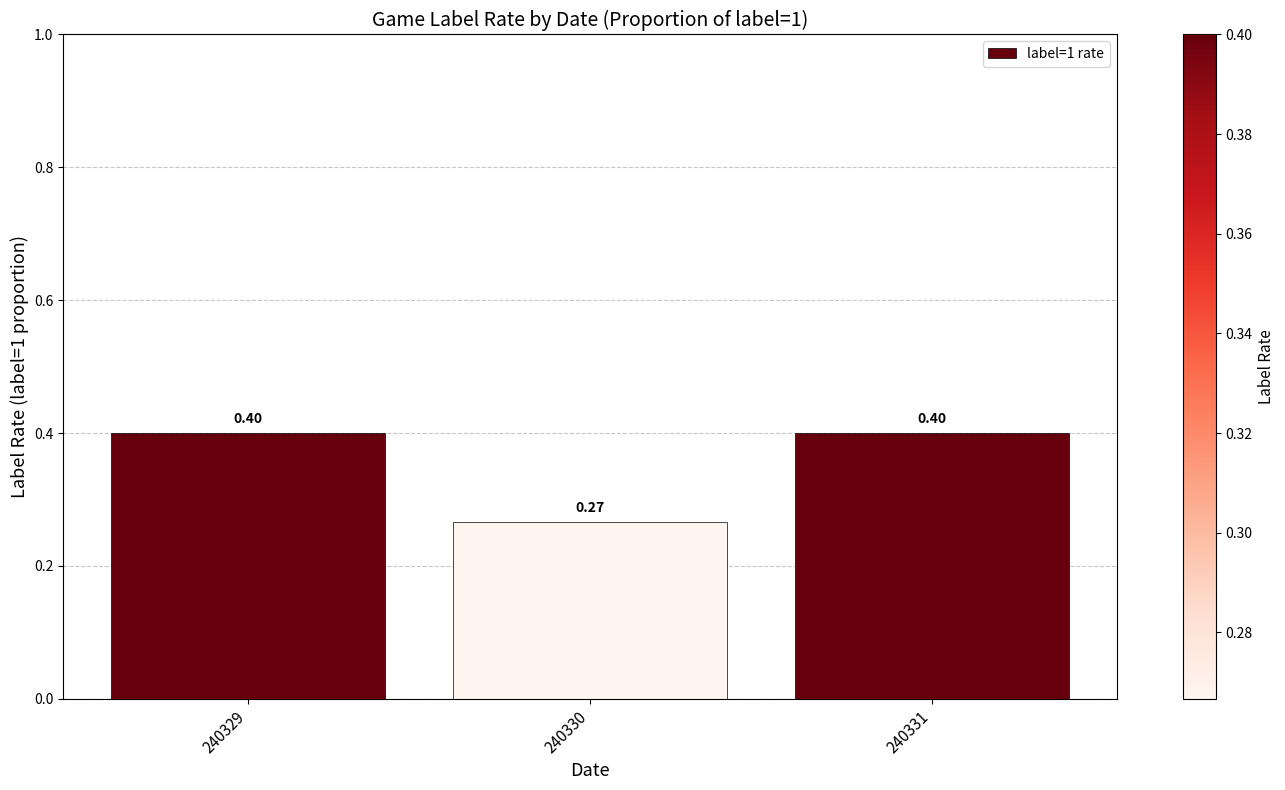

What is the average value?

0.4